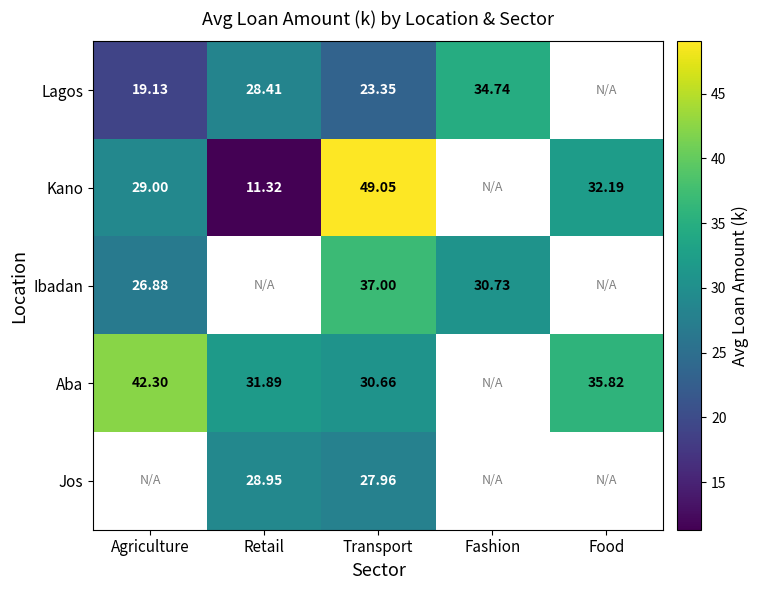

What is the maximum value for Aba?

42.3